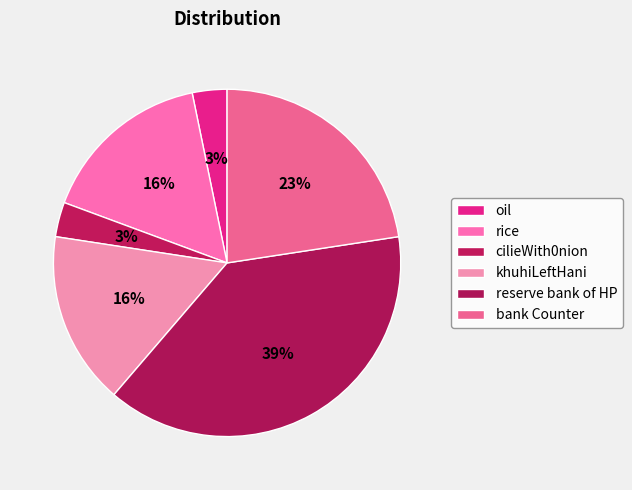

True or false: bank Counter accounts for 34% of the total.

False